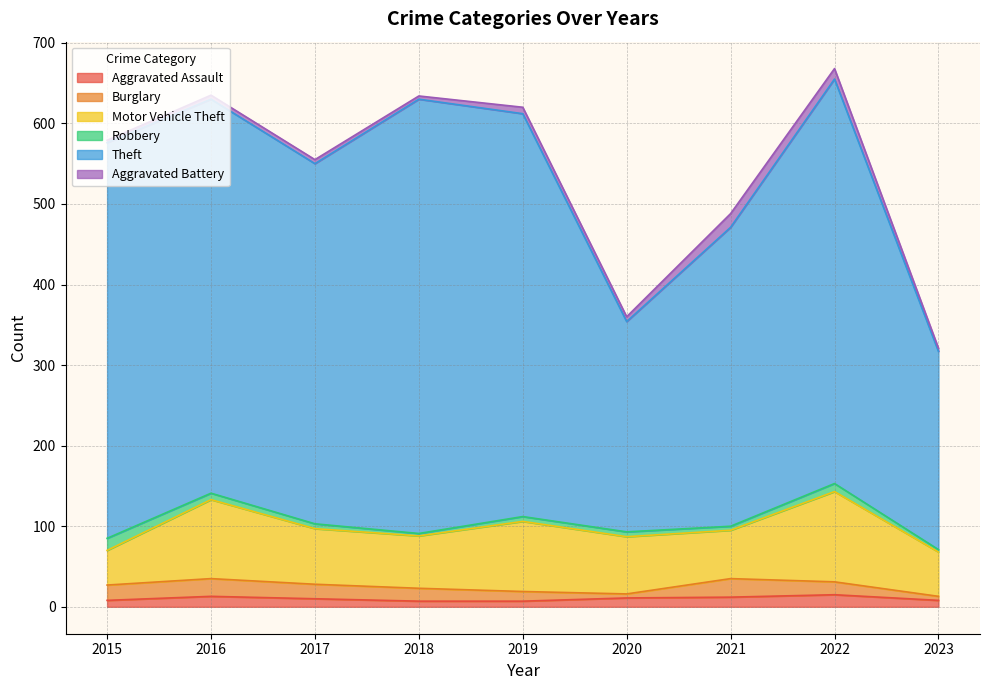

Does the chart have visible grid lines?

Yes